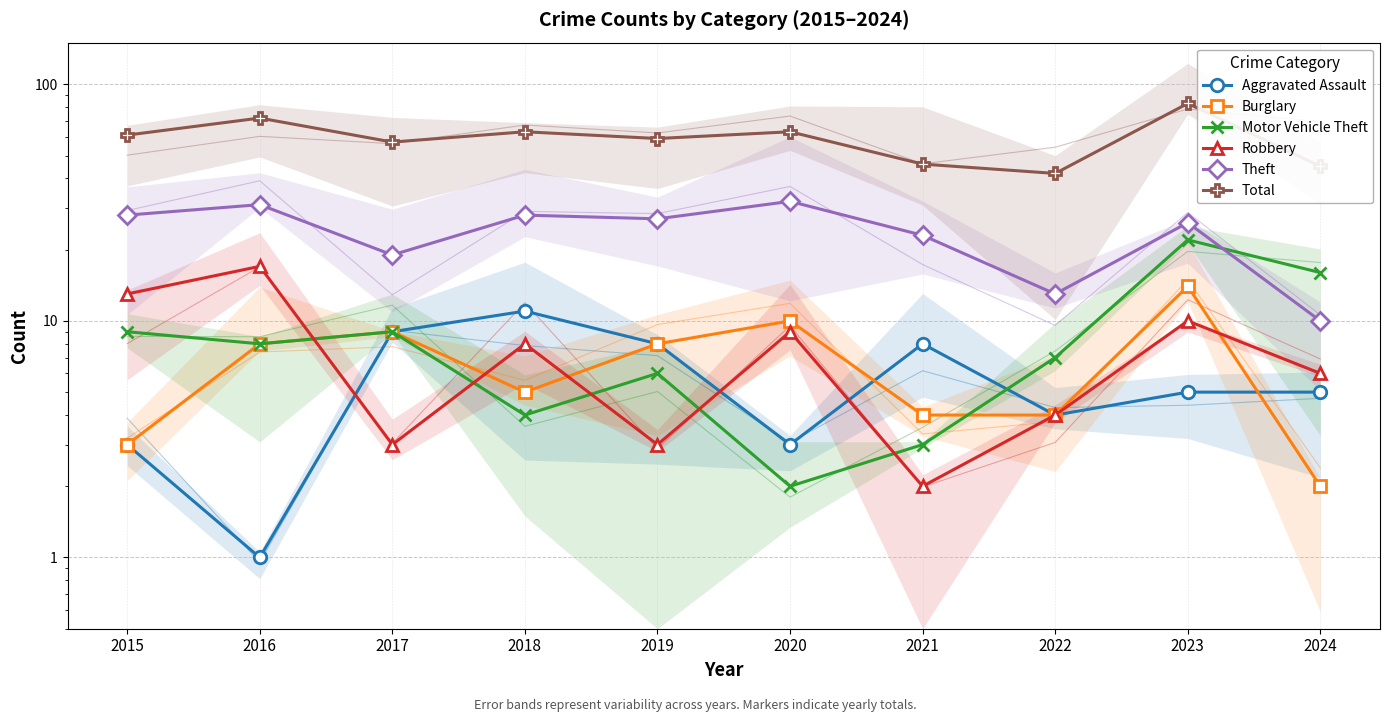

At which category is the sum across all series the highest?

2023